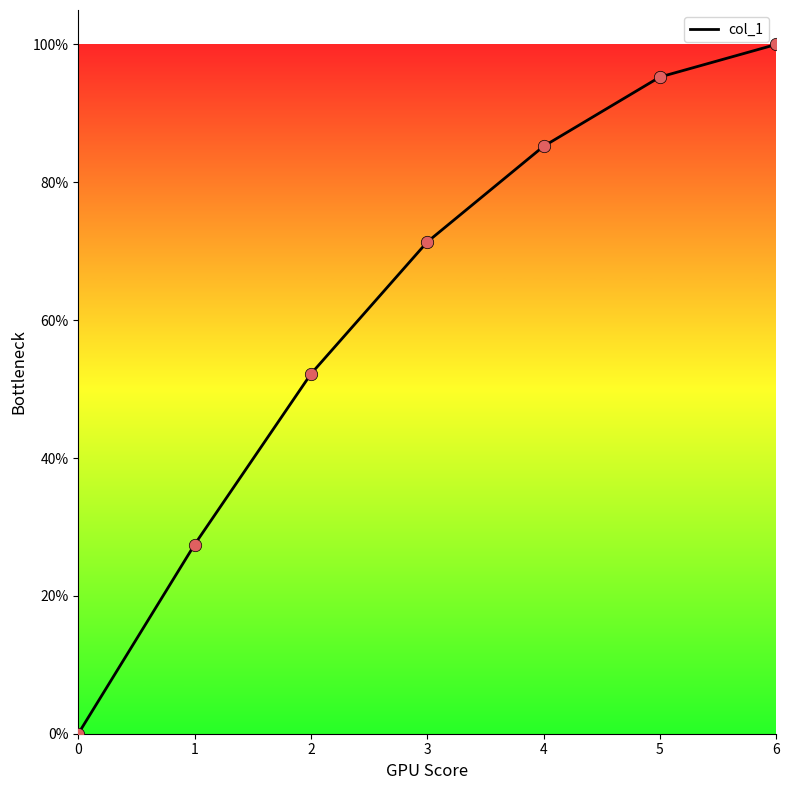

Is this an area chart (filled region under the line)?

No